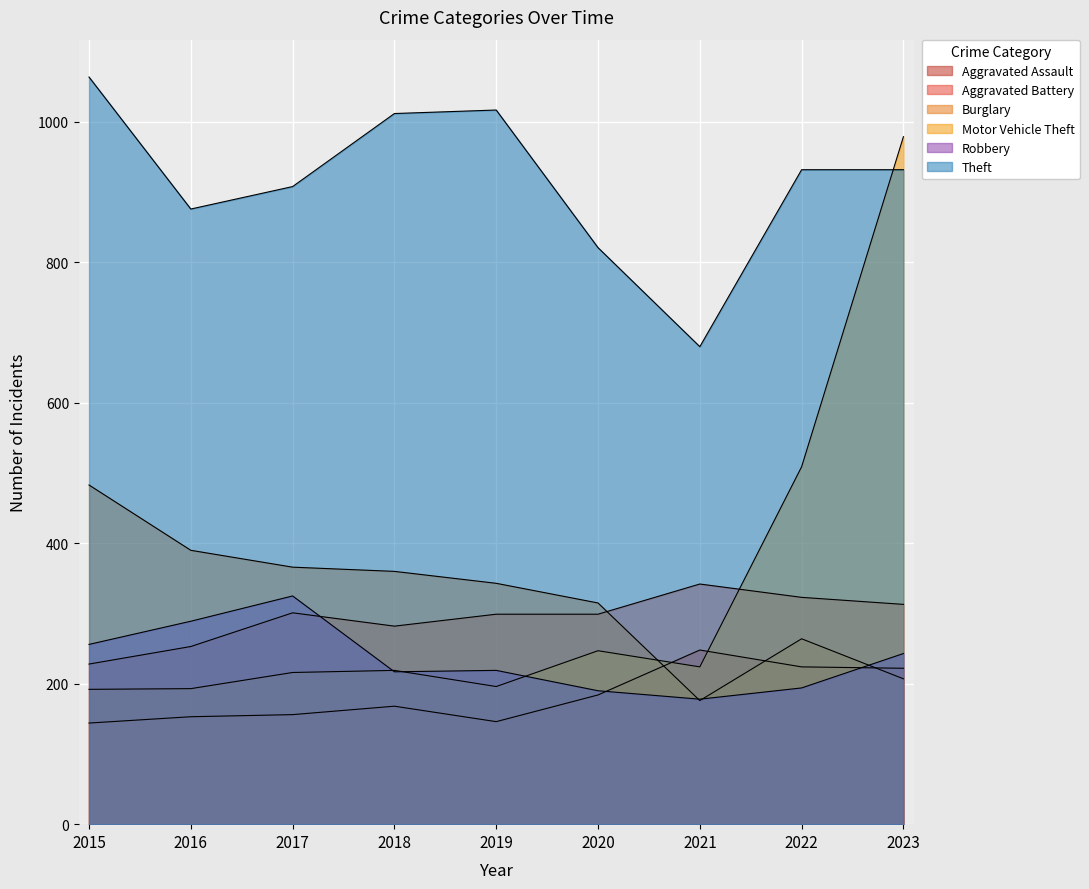

True or false: Aggravated Assault has more than 0 interior local peaks.

True